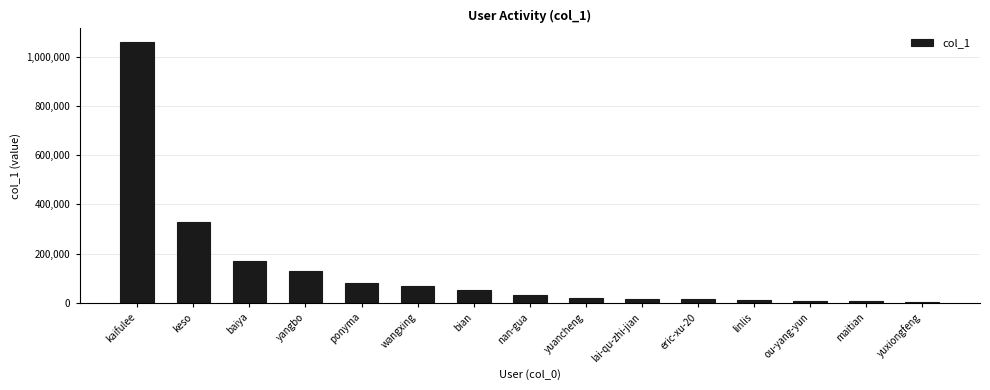

What position from the left is lai-qu-zhi-jian?

10